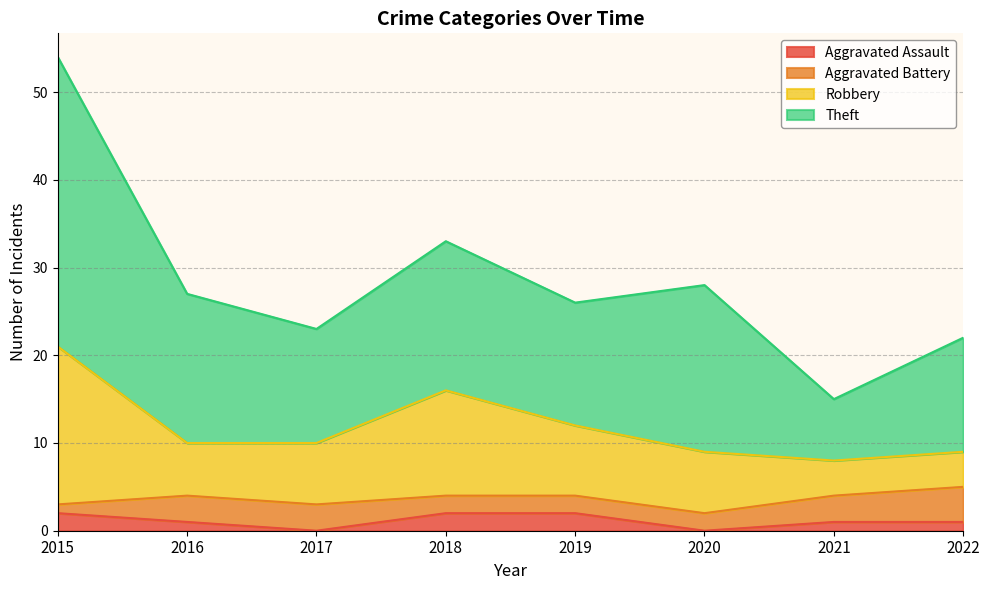

True or false: Robbery and Aggravated Assault intersect in this chart.

False